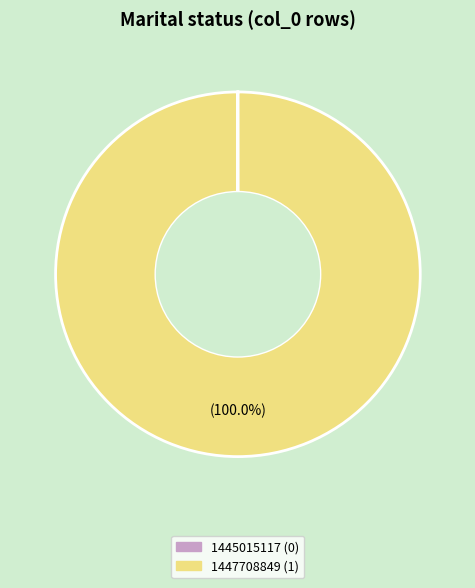

What is the largest slice in the pie chart?

1447708849